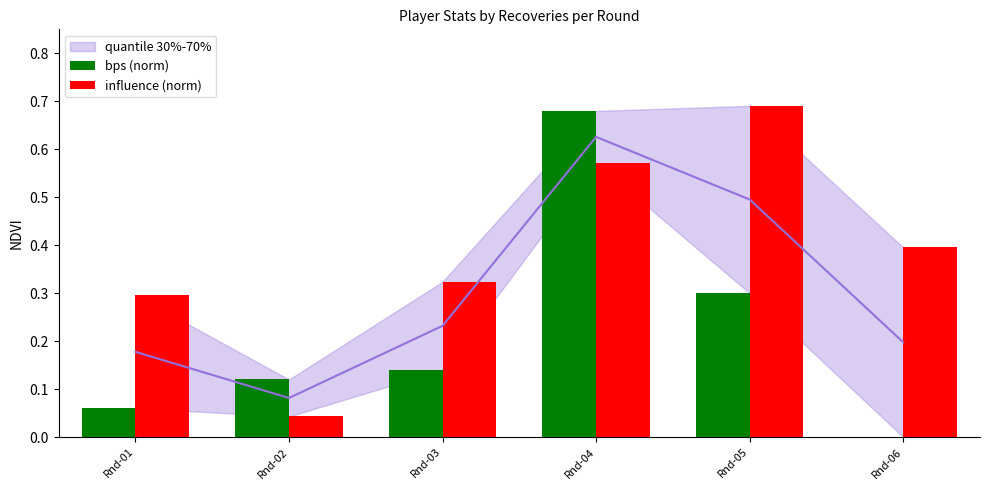

What is the maximum value for bps (norm)?

0.7